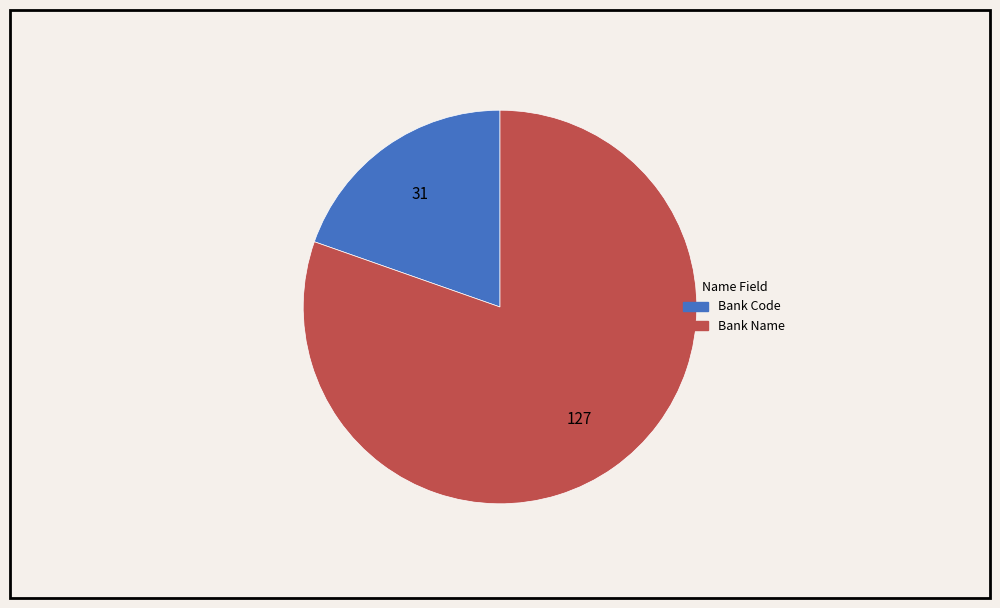

What is the majority slice?

Bank Name